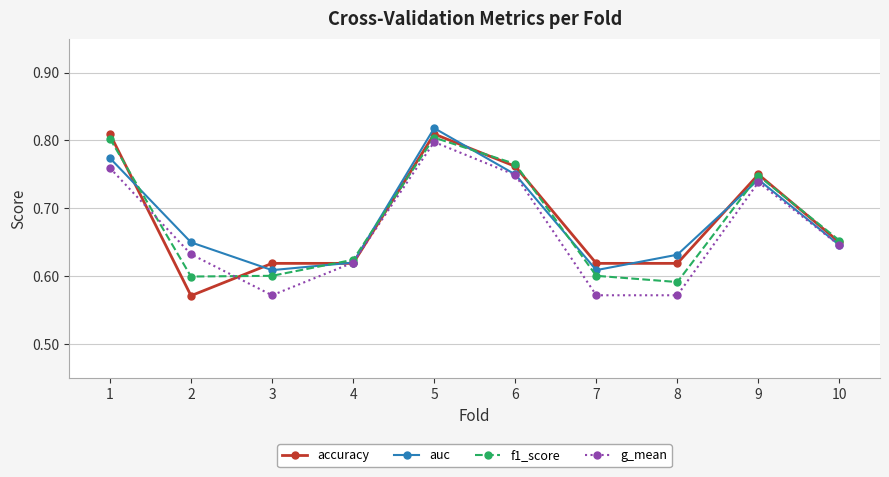

True or false: auc has a value of 1.1 at 9.

False